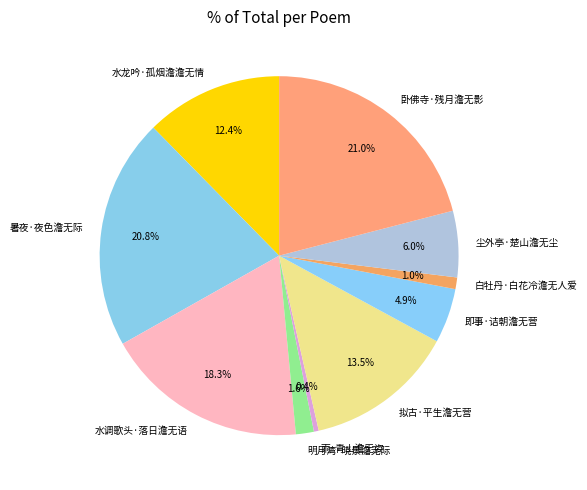

Which slice is the smallest?

雨·青山澹无姿